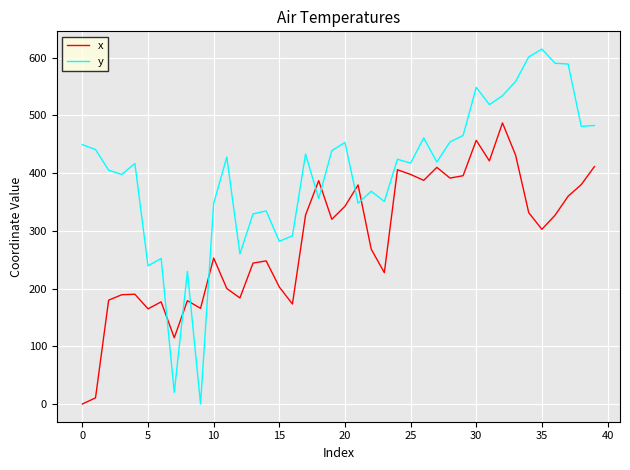

Which series has the largest total across all categories?

y